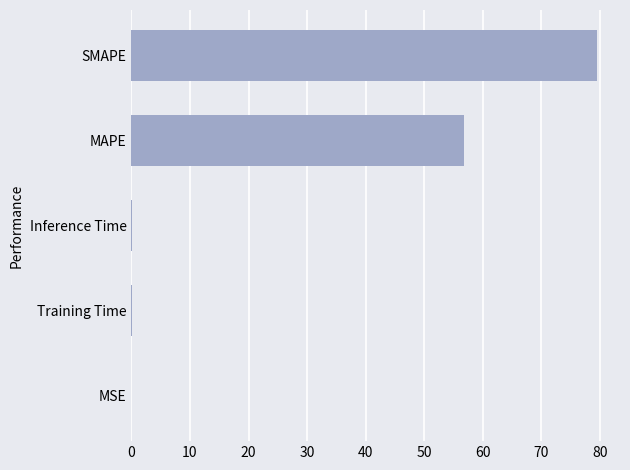

What is the sum of the values at MAPE and SMAPE?

136.3